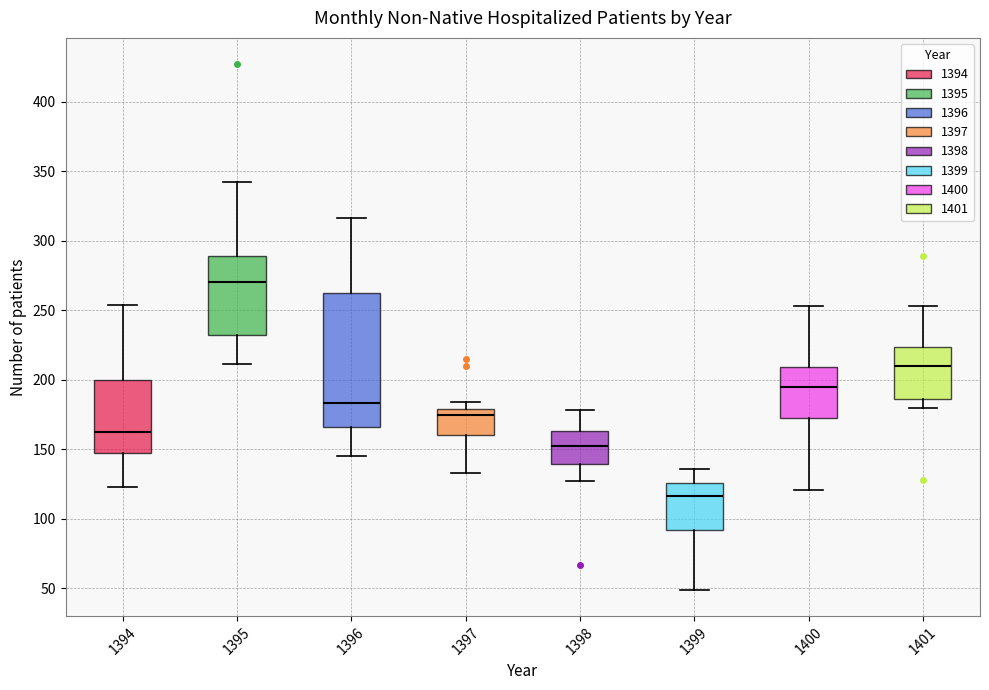

Where is the upper edge of the box at x = 1398 on the y-axis? The values are not printed on the chart, so give them approximately, as read against the axis.

165